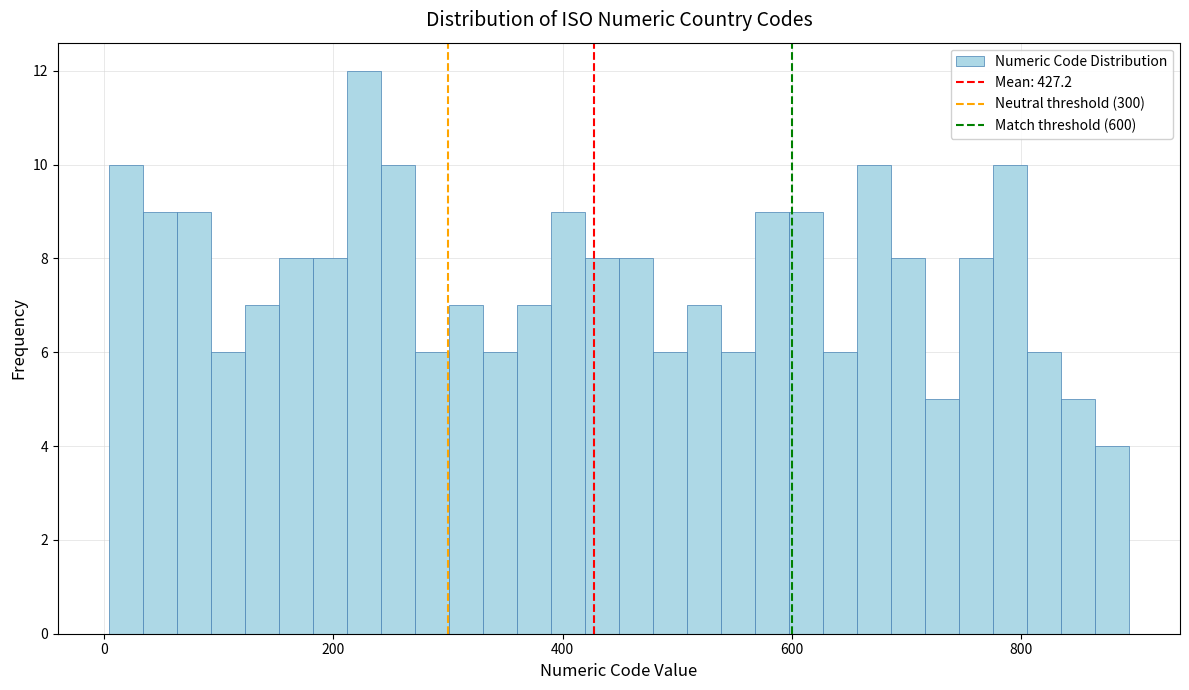

Around what value on the x-axis is the tallest bar? Give the approximate position of its centre, as read against the axis.

220